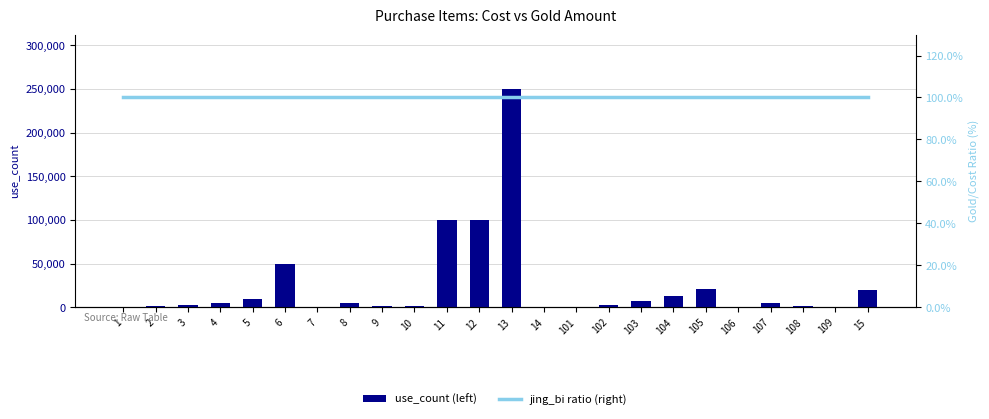

Is the value of use_count (left) at 103 greater than the value of jing_bi ratio (right) at 104?

Yes